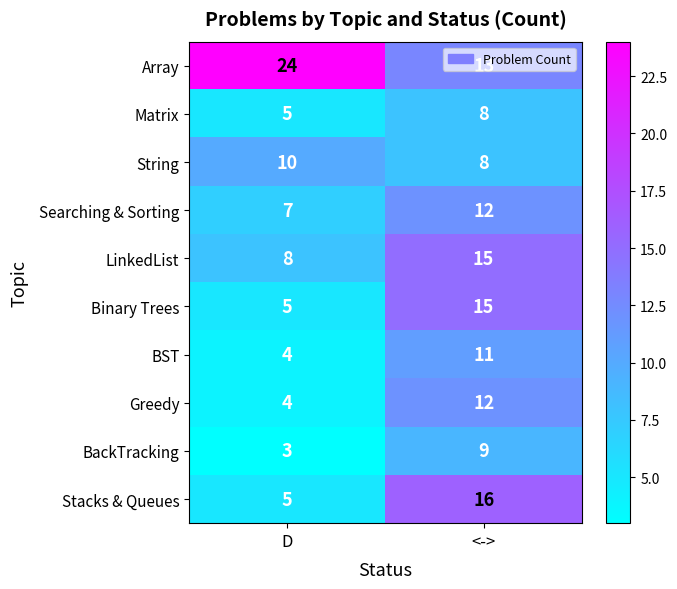

Count the number of data series in this chart.

10